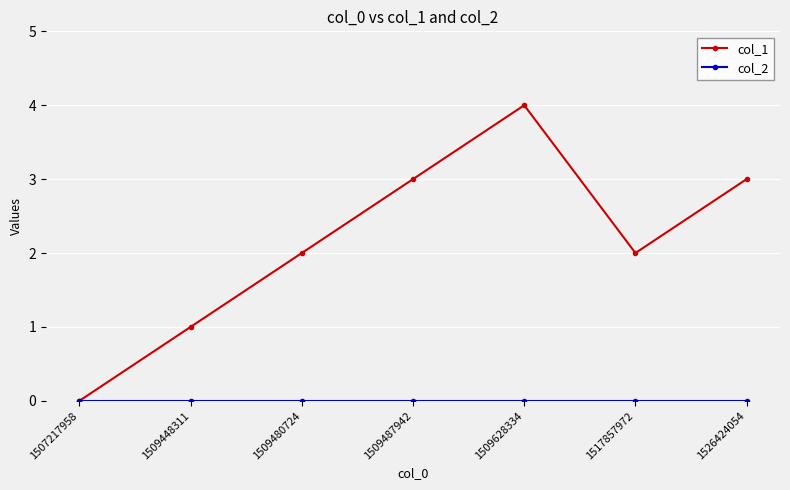

At which category does col_1 reach its first local peak?

1509628334